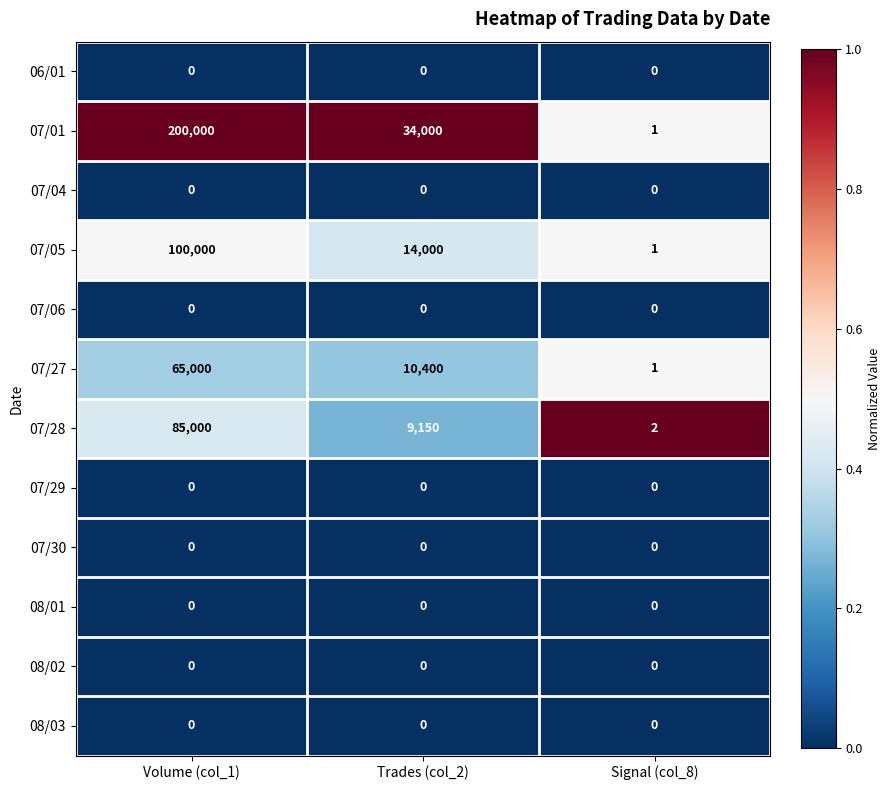

The 07/05 series shows 14000 at Trades (col_2). True or false?

True